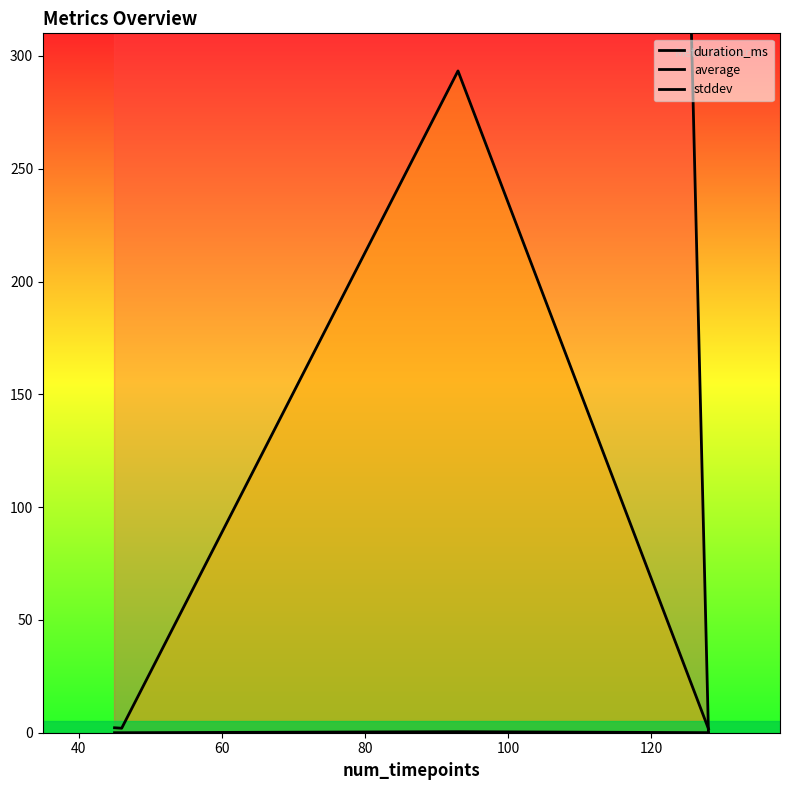

What is the minimum value for average?

1.7